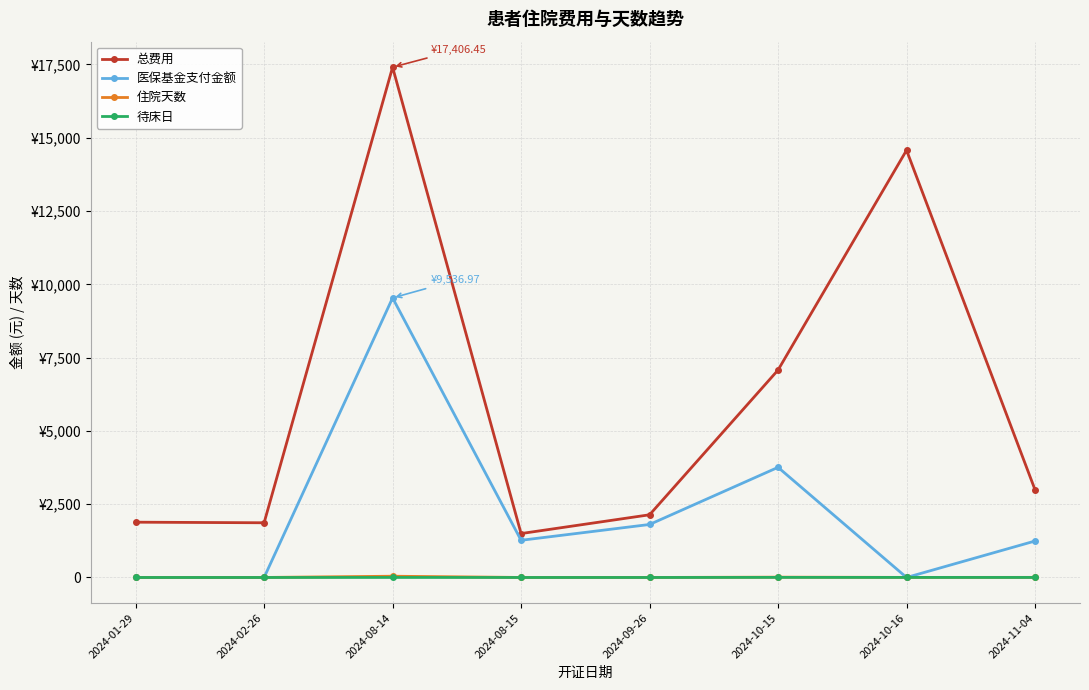

What value does the 总费用 series have at 2024-10-15?

7075.9